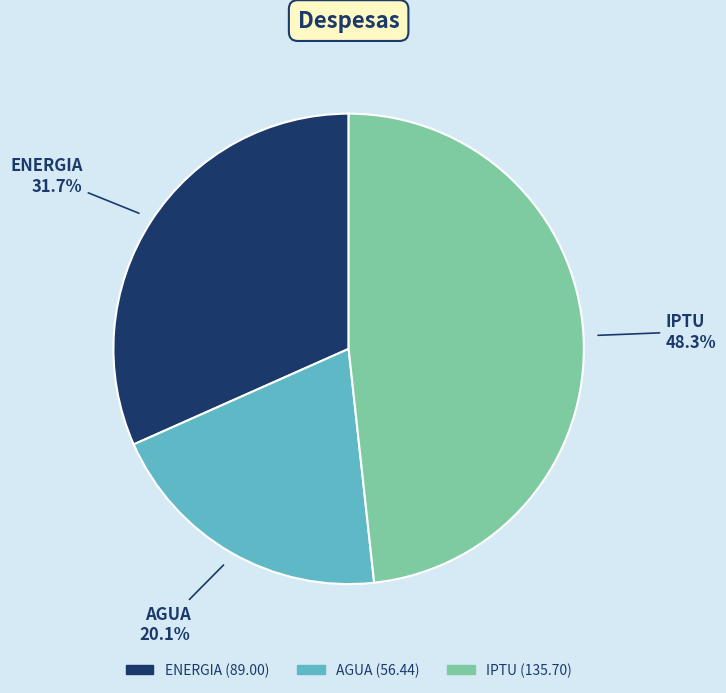

Rank the categories by value from lowest to highest.

AGUA, ENERGIA, IPTU